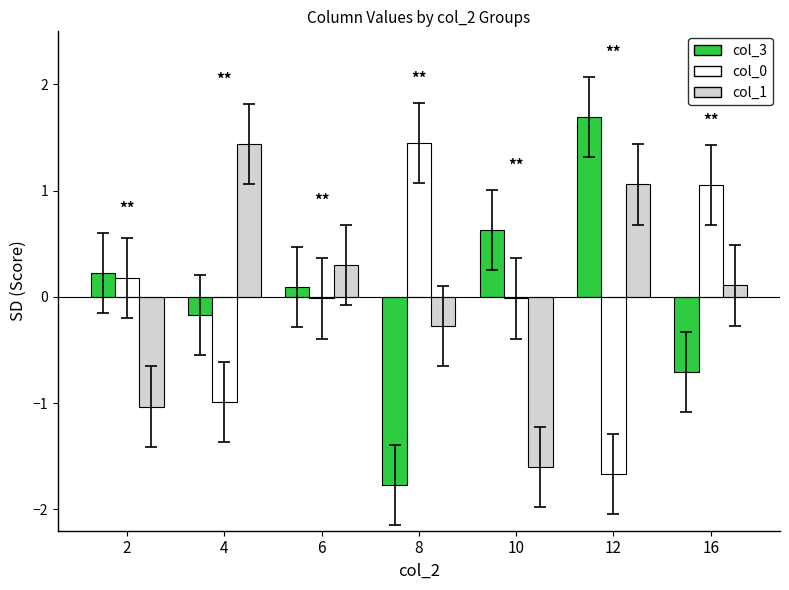

What is the maximum value for col_3?

1.7